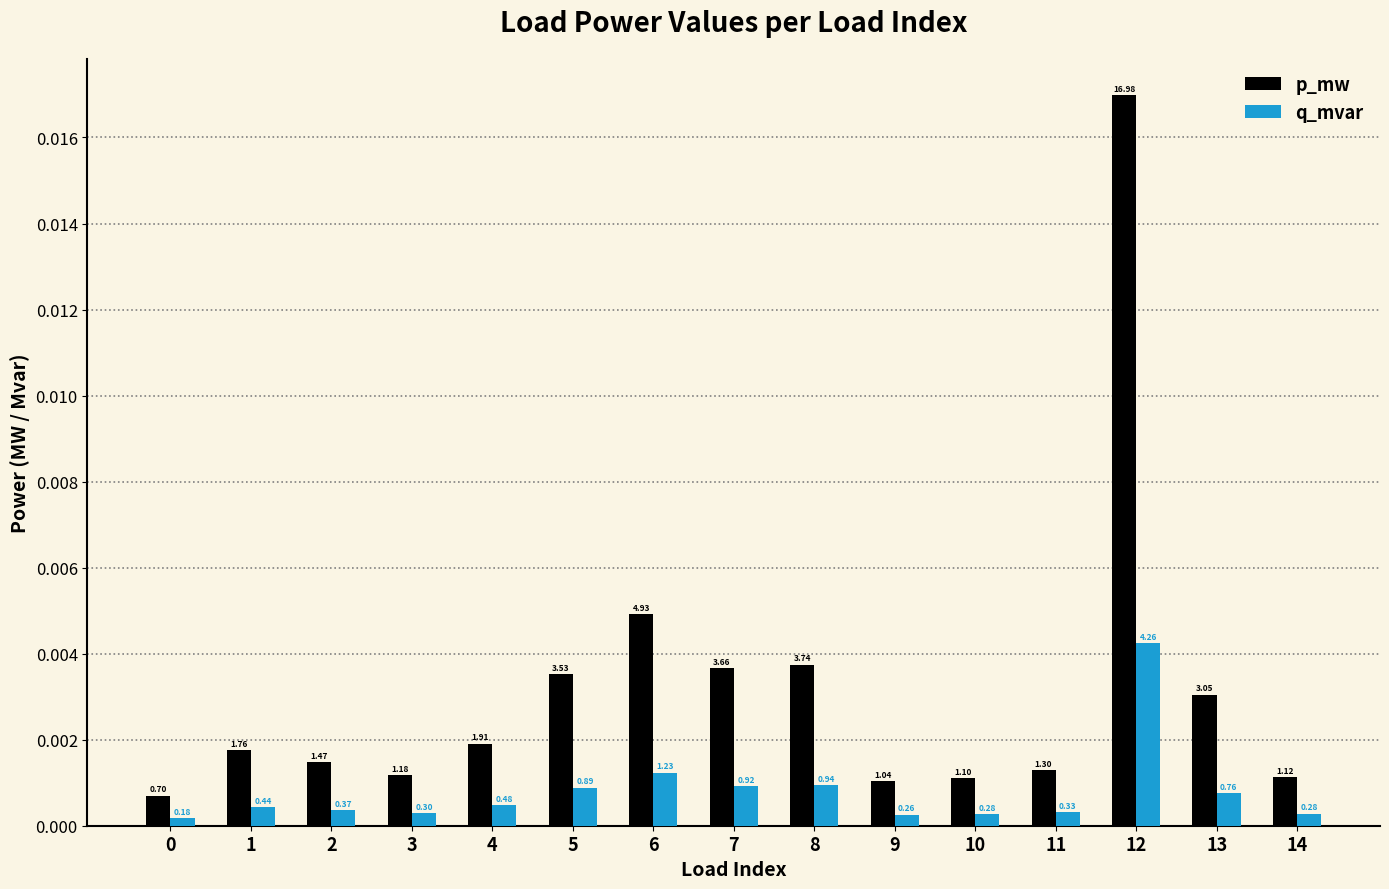

Which series has the widest spread of values?

p_mw